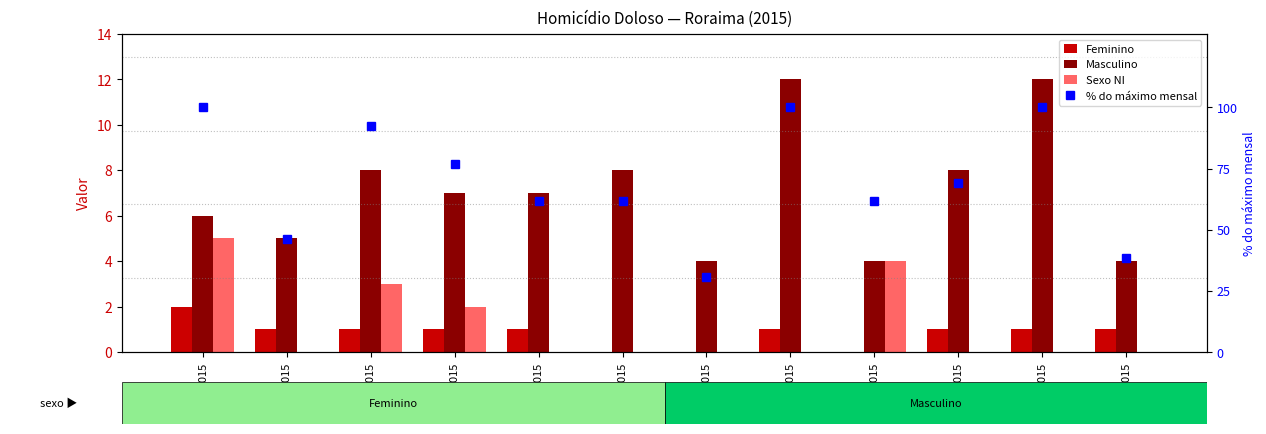

What is the difference between the Feminino values at 01/2015 and 05/2015?

1.0